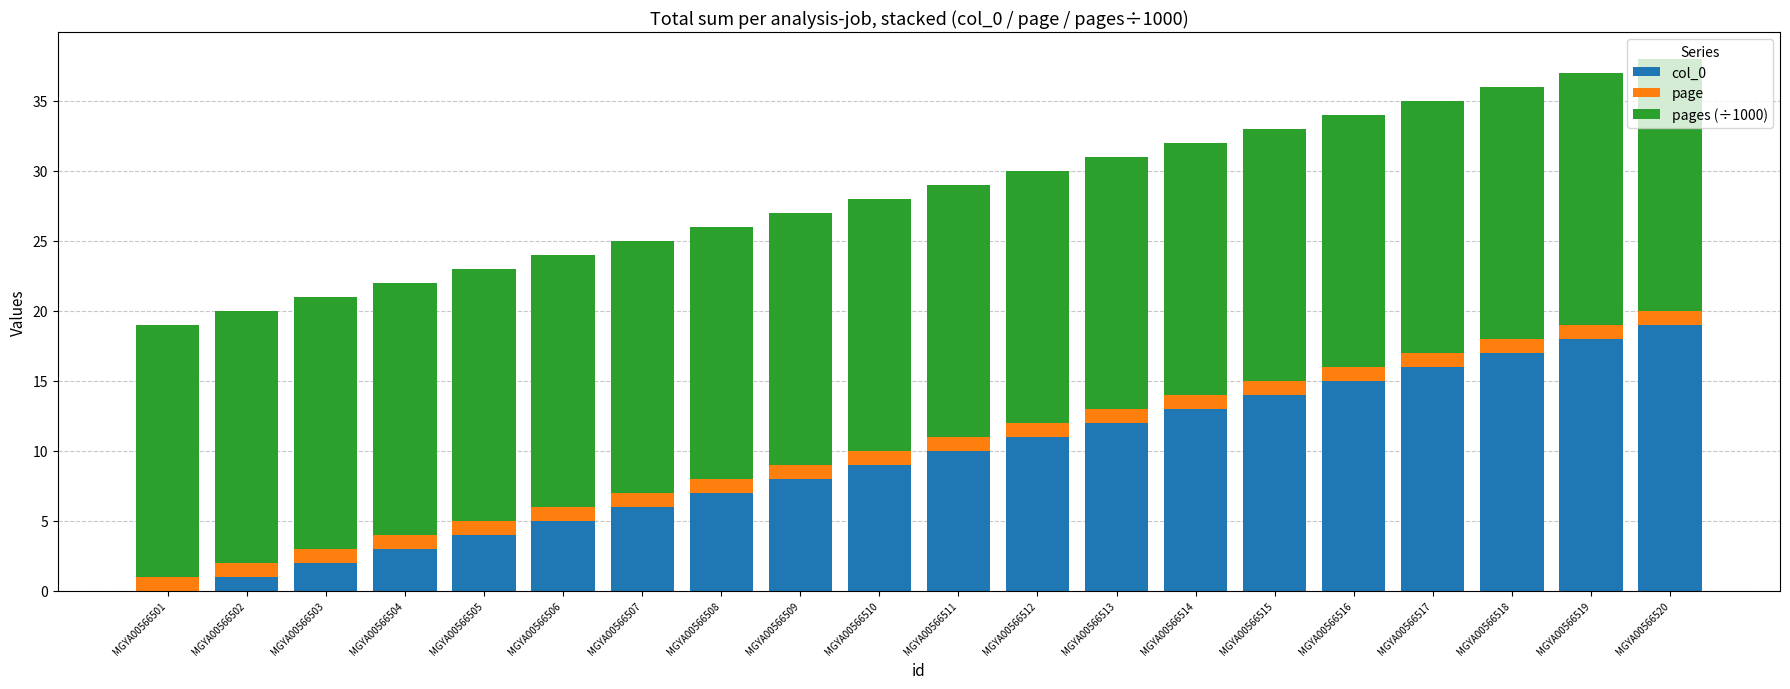

The col_0 series shows 5.0 at MGYA00566506. True or false?

True